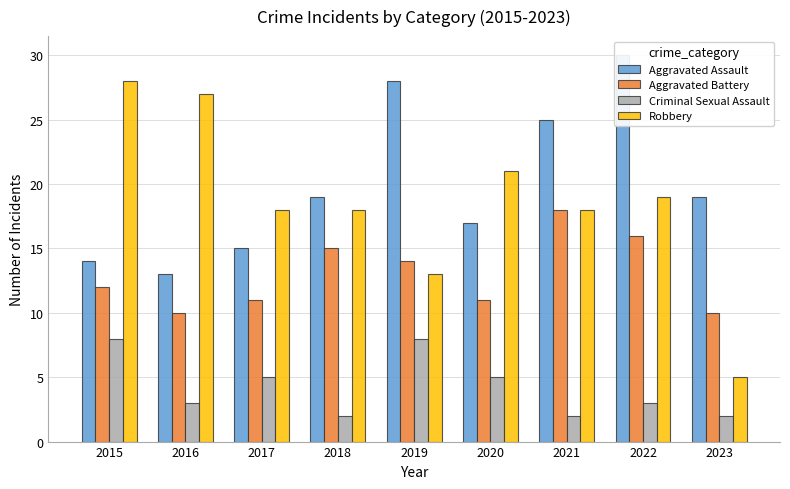

What is the total value across all series at 2018?

54